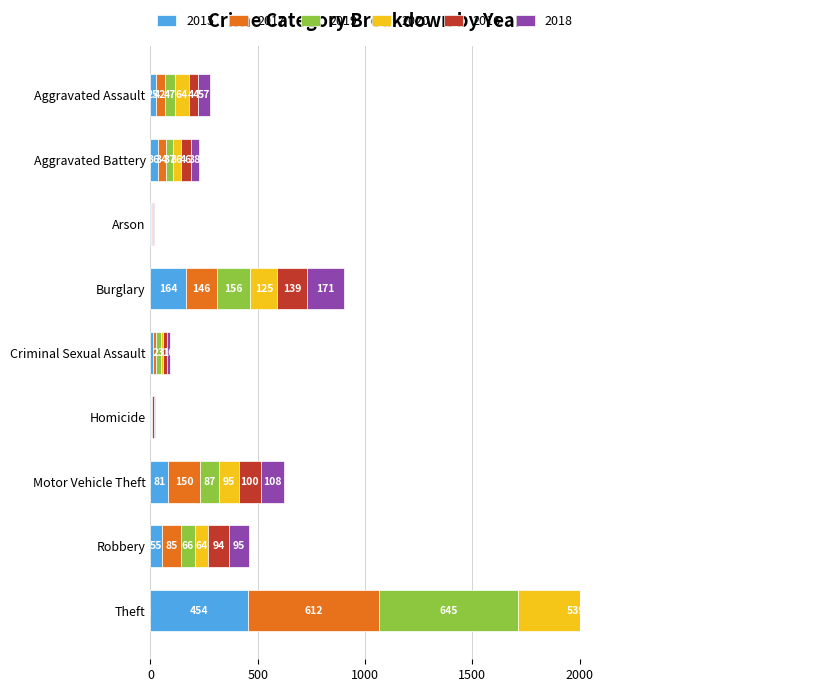

Where is 2015 nearest to the value 228?

Burglary